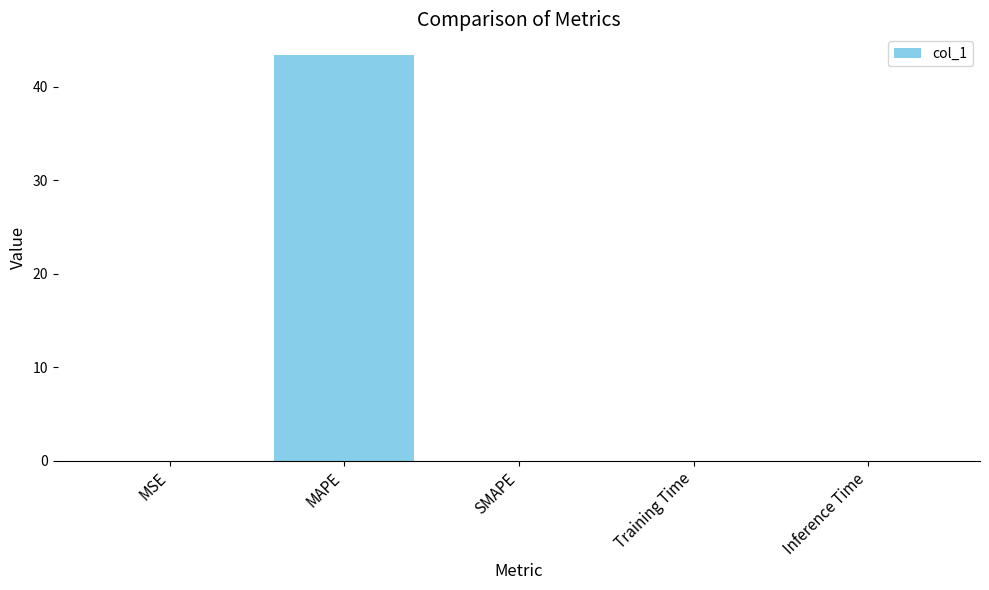

What is the greatest value displayed?

43.4